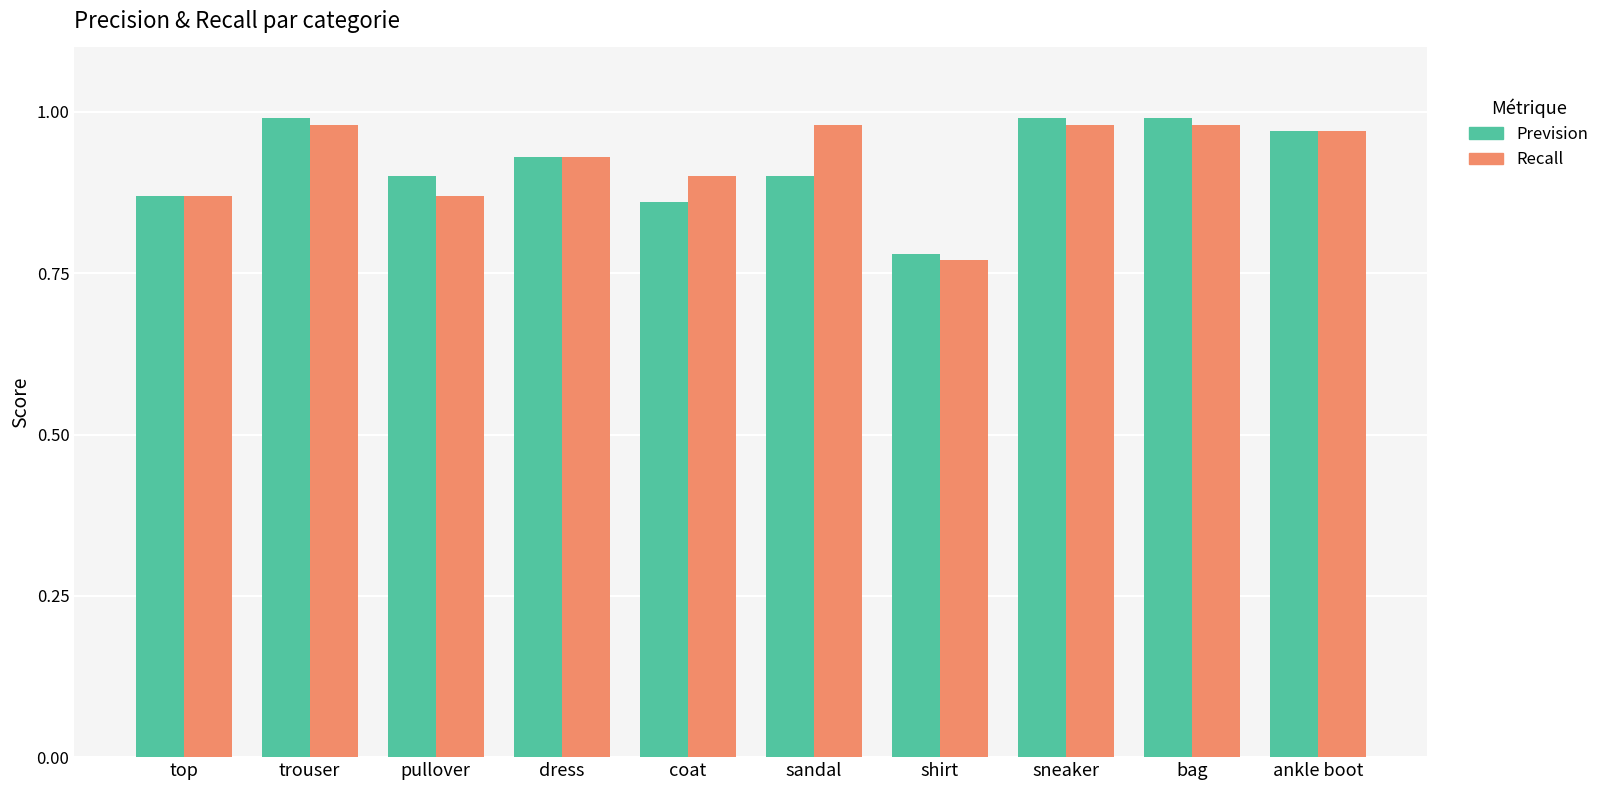

What is the sum of all Recall values?

9.2